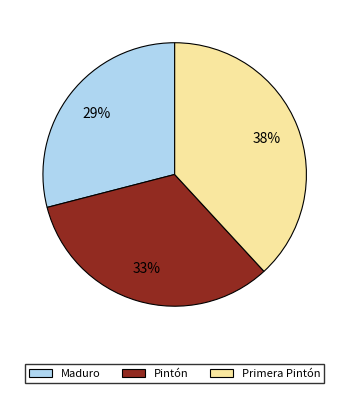

Is it true that Primera Pintón is 24% of the pie?

False